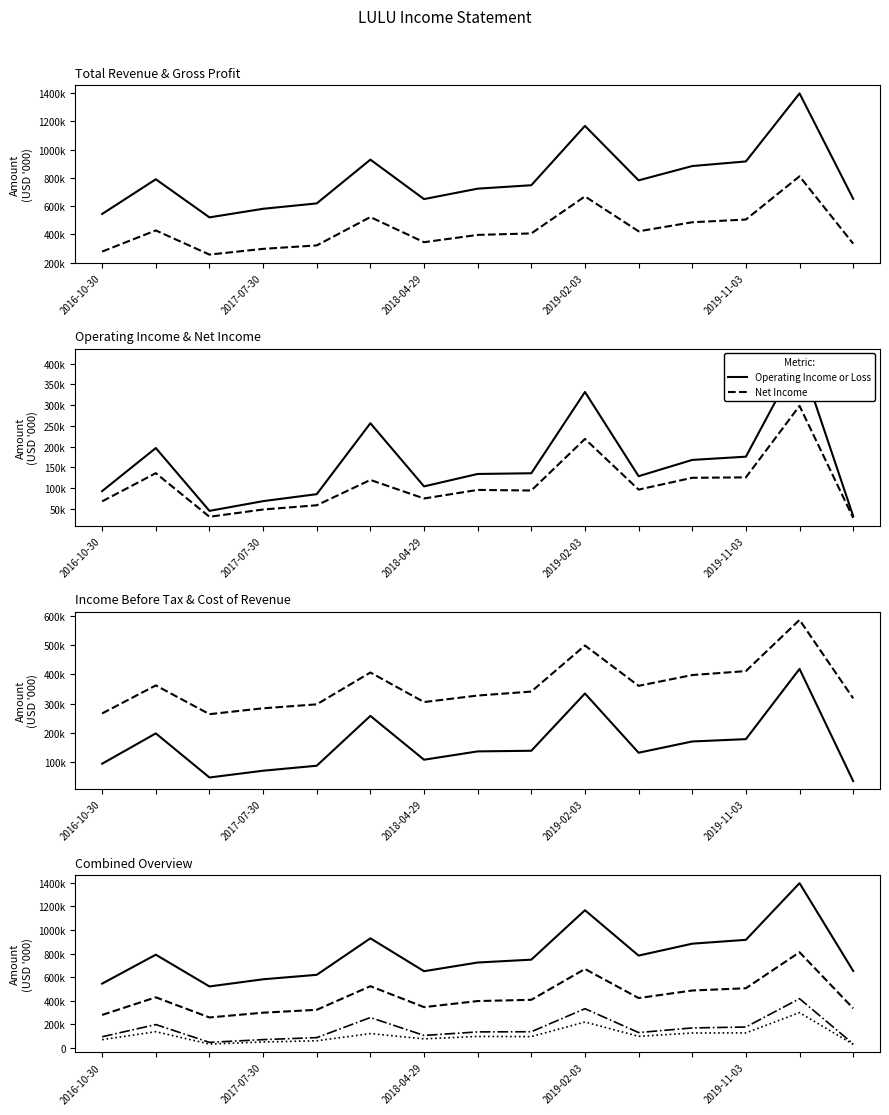

What position from the right is 7?

8